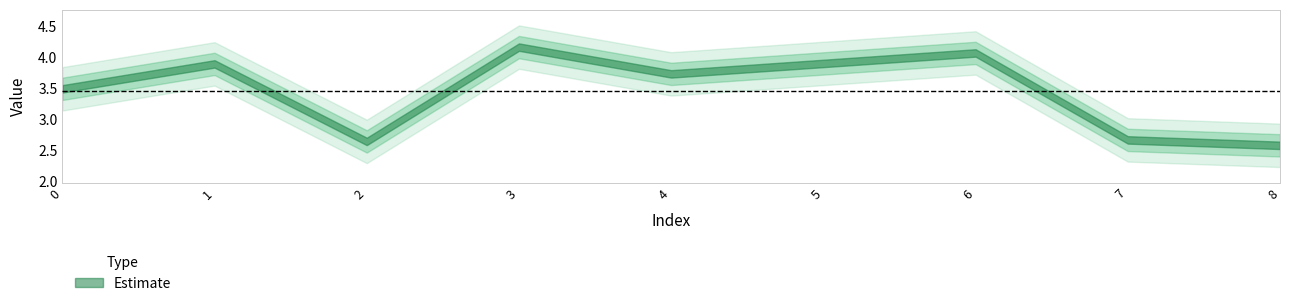

Reading left to right, what are all the values shown in this chart?

3.5	3.9	2.6	4.2	3.7	3.9	4.1	2.7	2.6